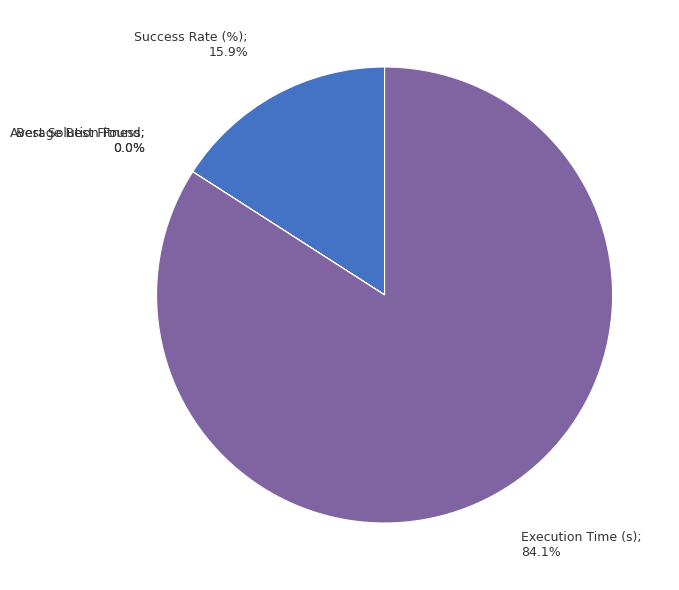

Is there any slice that represents more than half of the pie?

Yes